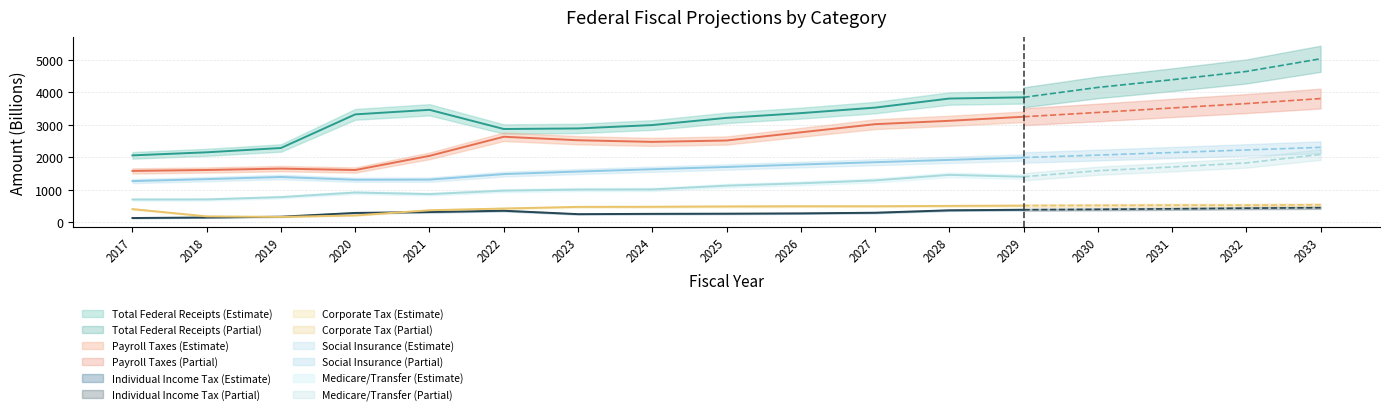

Reading left to right, what are all the values shown in this chart?

gftfp: 2060.0	2154.0	2286.7	3320.8	3460.7	2870.7	2888.1	2991.9	3213.7	3358.8	3528.5	3807.6	3844.8	4149.7	4385.9	4640.4	5030.5
gfrpt: 1582.0	1610.0	1652.9	1608.7	2044.4	2632.1	2524.8	2474.6	2516.8	2768.3	3019.0	3122.8	3247.7	3379.6	3517.5	3652.3	3806.3
gfrpri: 133.0	149.0	173.4	289.5	316.8	356.9	252.2	261.4	266.2	275.6	295.4	370.4	387.2	399.6	415.8	435.8	450.2
gfrcp: 407.0	184.0	166.3	211.8	371.8	424.9	475.4	478.5	488.6	494.5	494.3	505.7	514.1	520.4	526.9	527.2	539.3
gfrs: 1269.0	1329.0	1395.1	1310.0	1314.1	1483.5	1562.3	1632.9	1702.8	1778.4	1849.5	1920.4	1993.2	2068.2	2146.7	2226.2	2306.5
yptmr: 702.3	704.0	775.4	916.9	867.7	974.6	1007.9	1012.1	1128.2	1201.0	1290.1	1459.9	1402.4	1586.7	1701.9	1827.9	2087.8